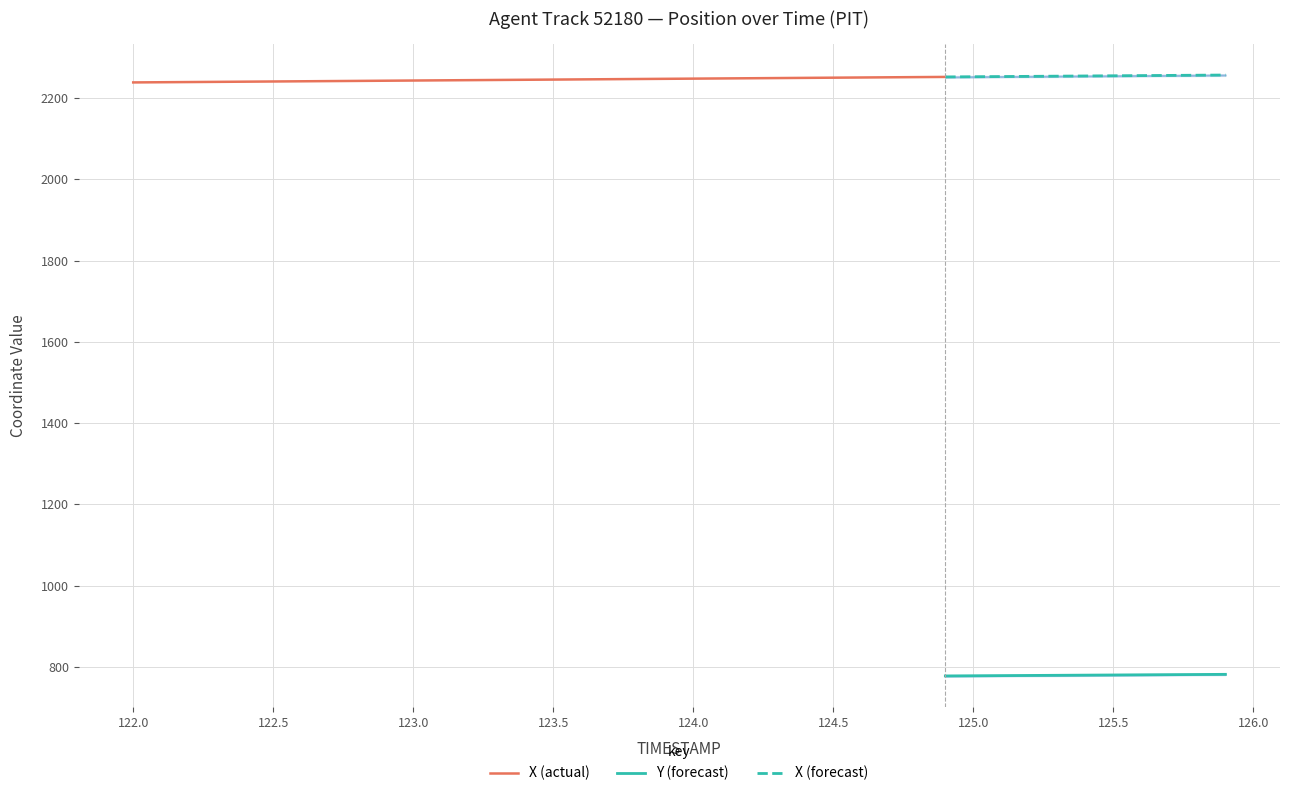

Is it true that Y equals 463.0 at 124.3?

False